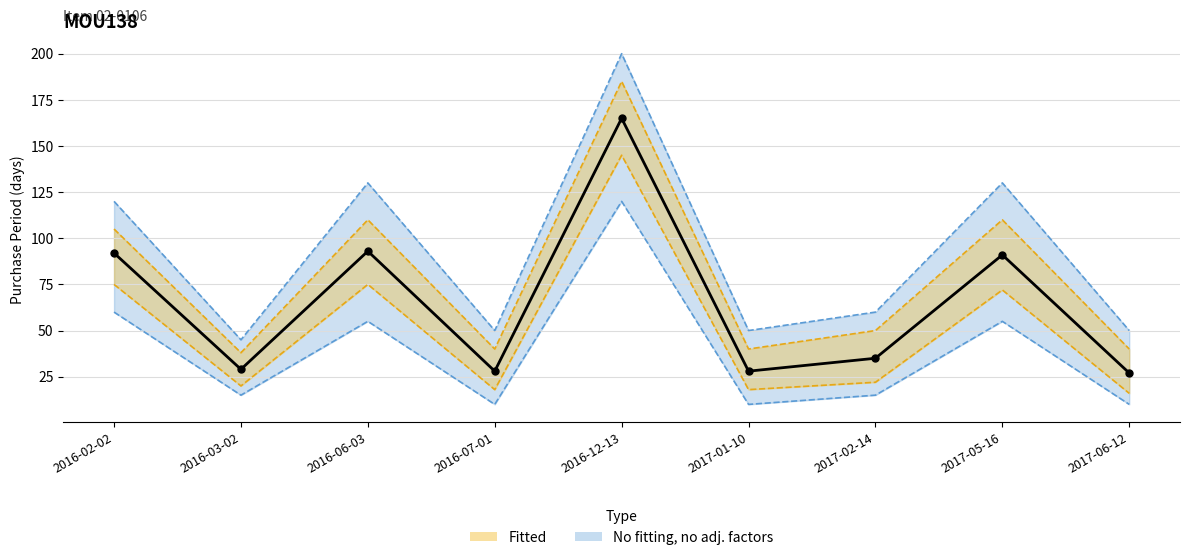

What is the sum of the values at 2017-05-16 and 2016-06-03?

184